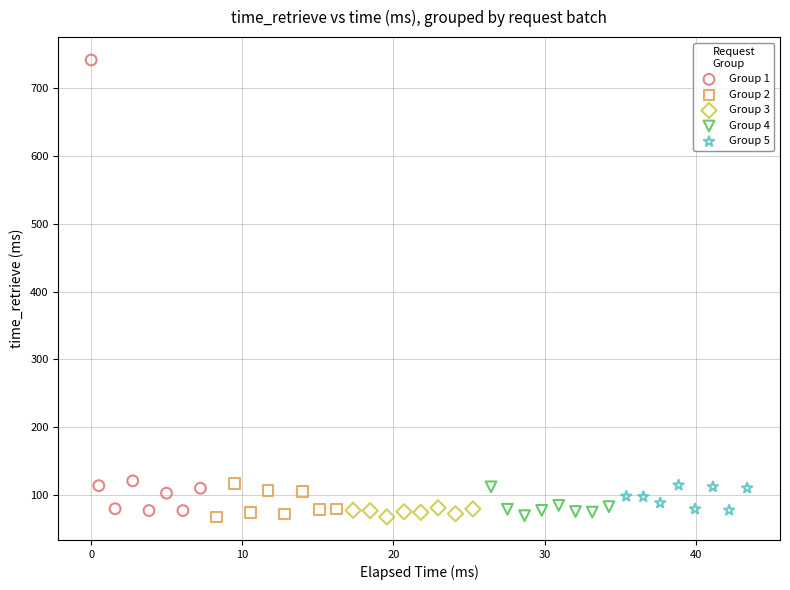

Which series reaches the maximum Y coordinate?

Group 1